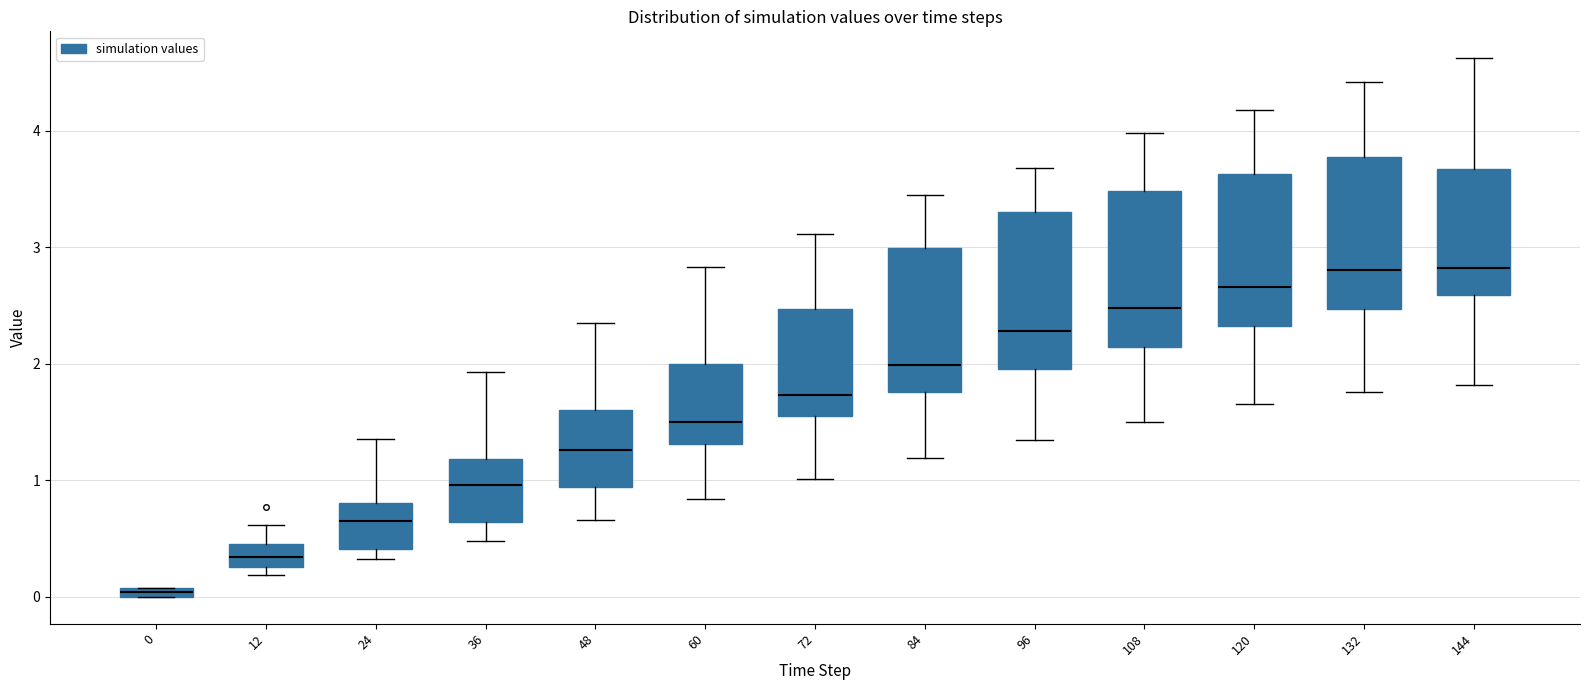

Where does the lower whisker of the box at x = 36 end on the y-axis? The values are not printed on the chart, so give them approximately, as read against the axis.

0.5